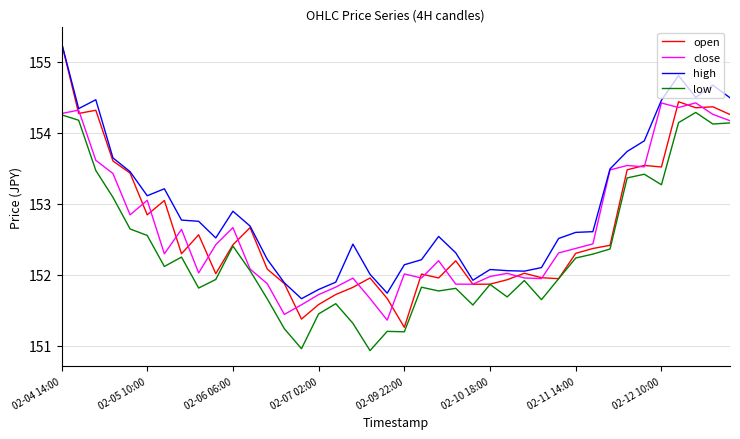

True or false: high and low cross at least once.

False